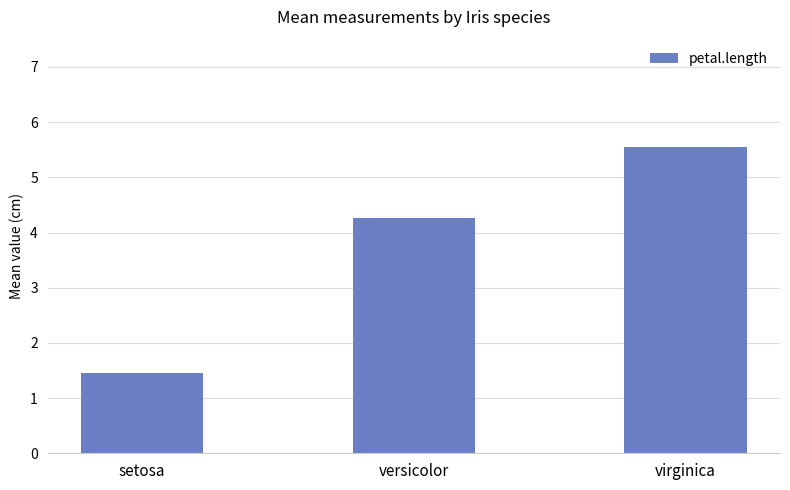

Between setosa and virginica, which is larger?

virginica